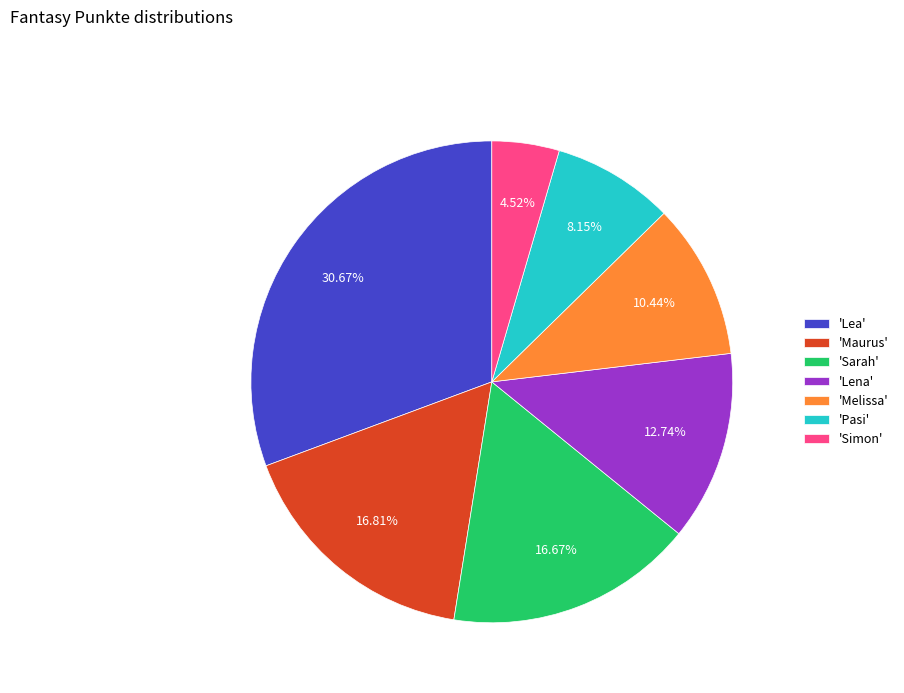

To the nearest percent, what is the average slice percentage?

14%